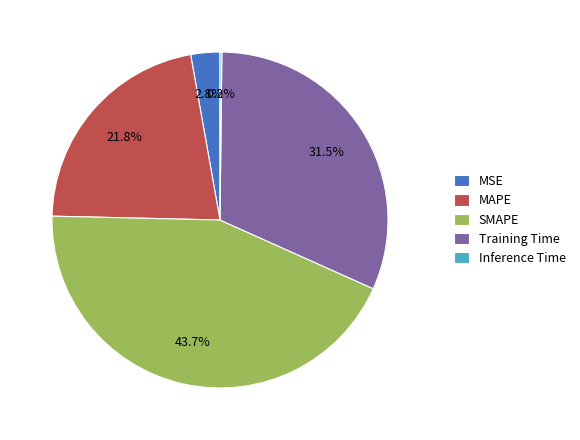

What is the total percentage of MAPE and MSE?

24.6%